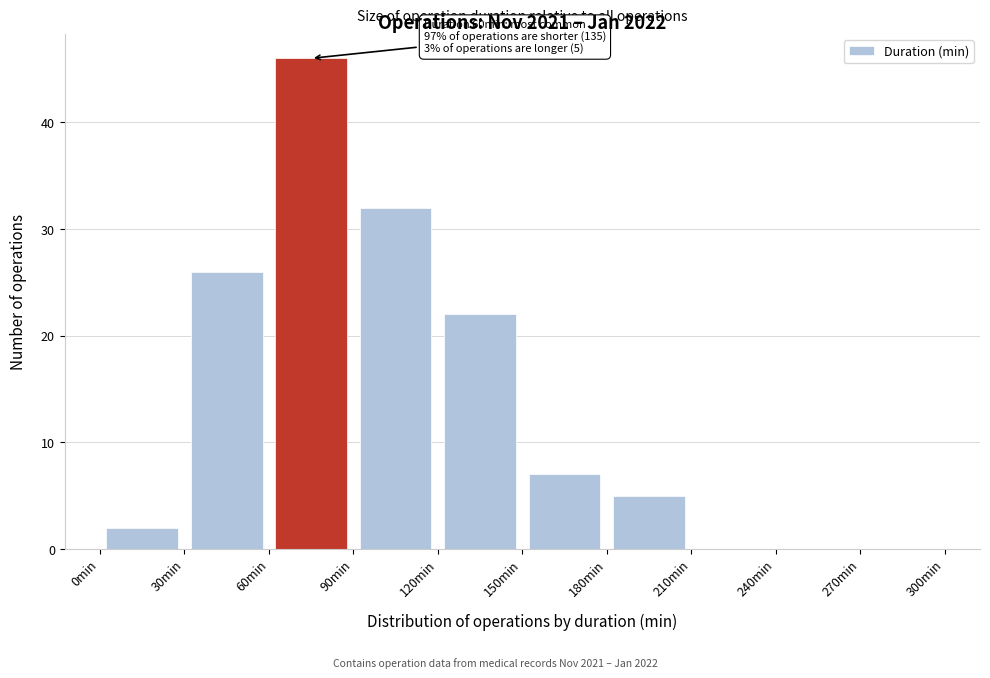

Over which range of the x-axis is the bar tallest?

60 to 90